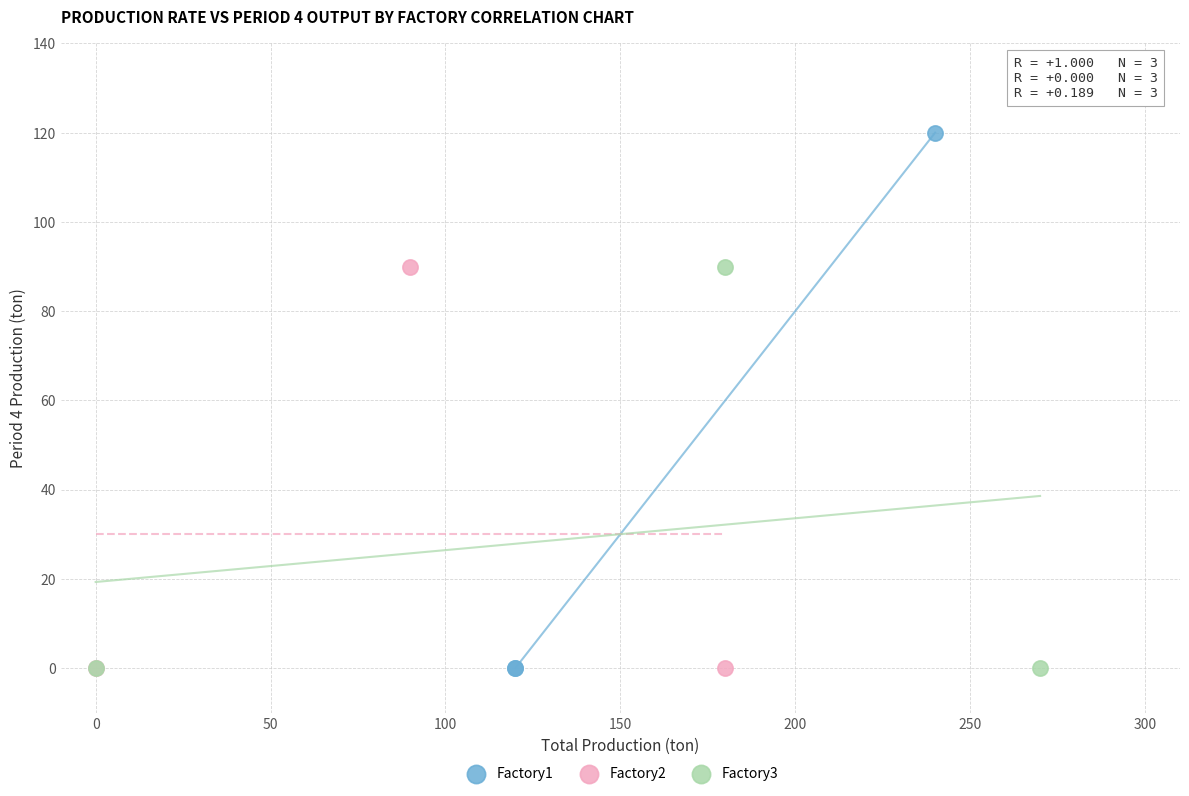

Which series has the widest spread of Y values?

Factory1